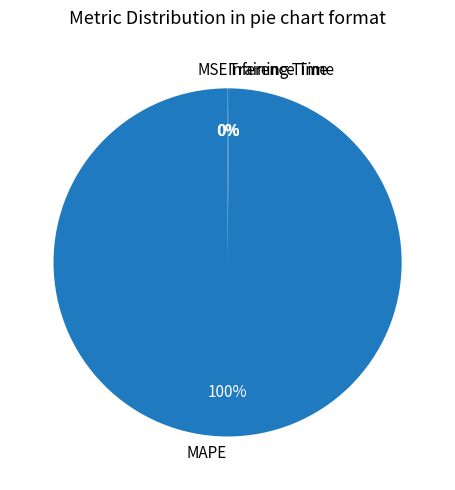

The MAPE slice represents 100% of the pie. True or false?

True